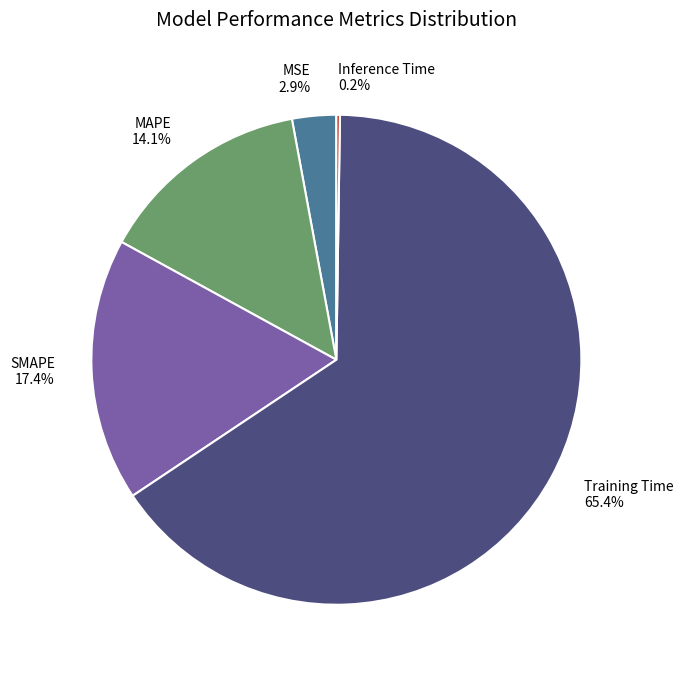

Which slice is the largest?

Training Time